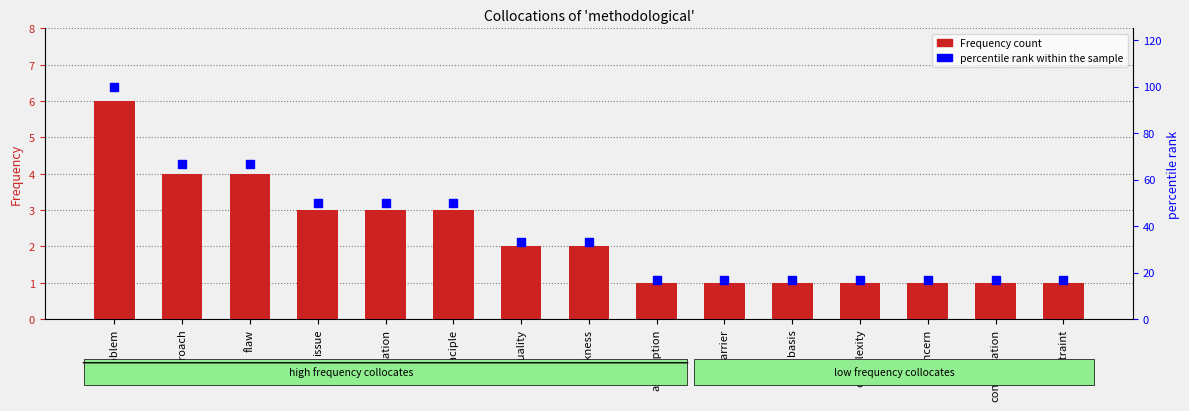

At which category is the sum across all series the highest?

problem